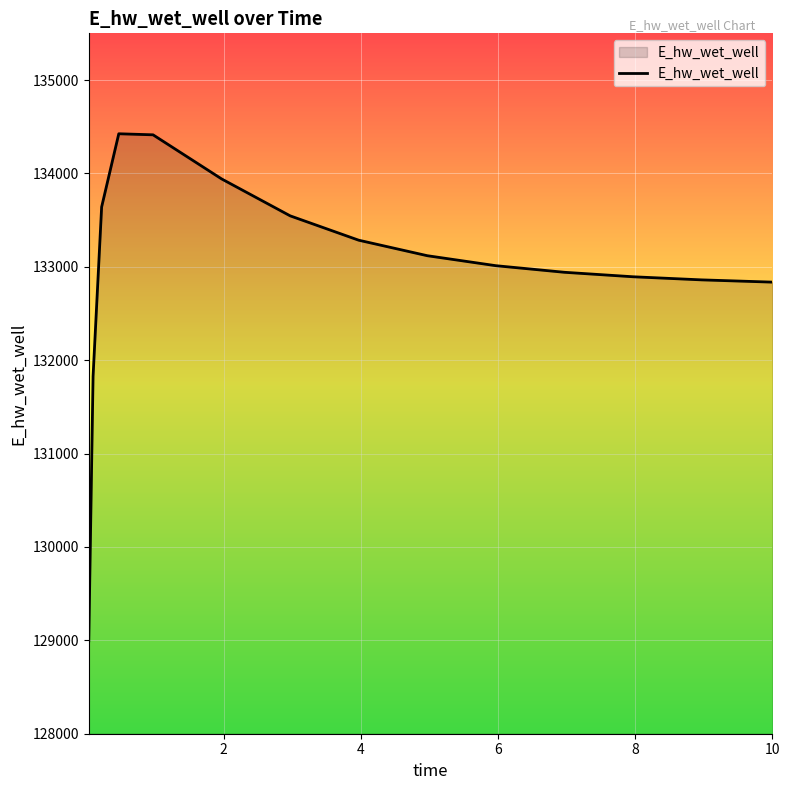

What is the maximum value shown in the chart?

134424.6